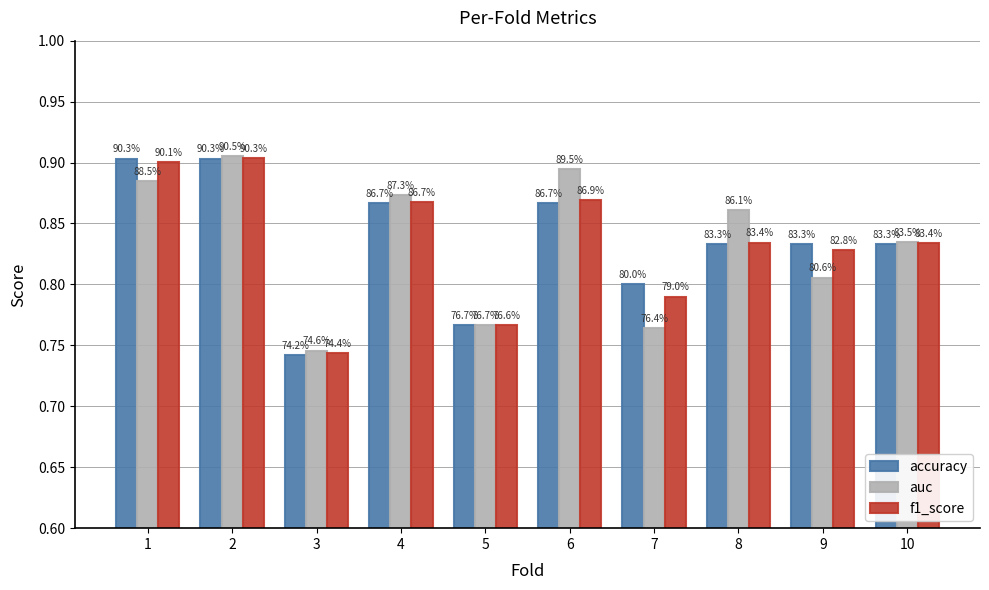

What are all the series names shown in the legend?

accuracy, auc, f1_score